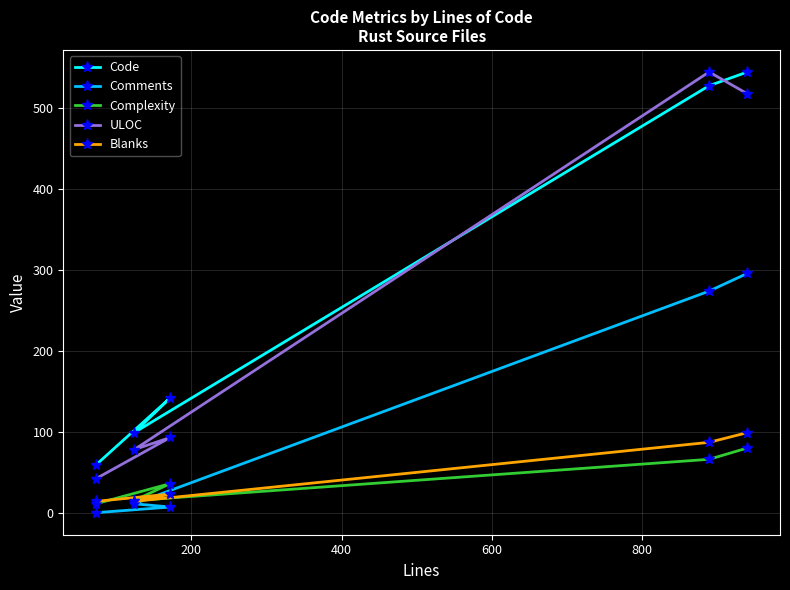

What is the lowest value of the Blanks series?

14